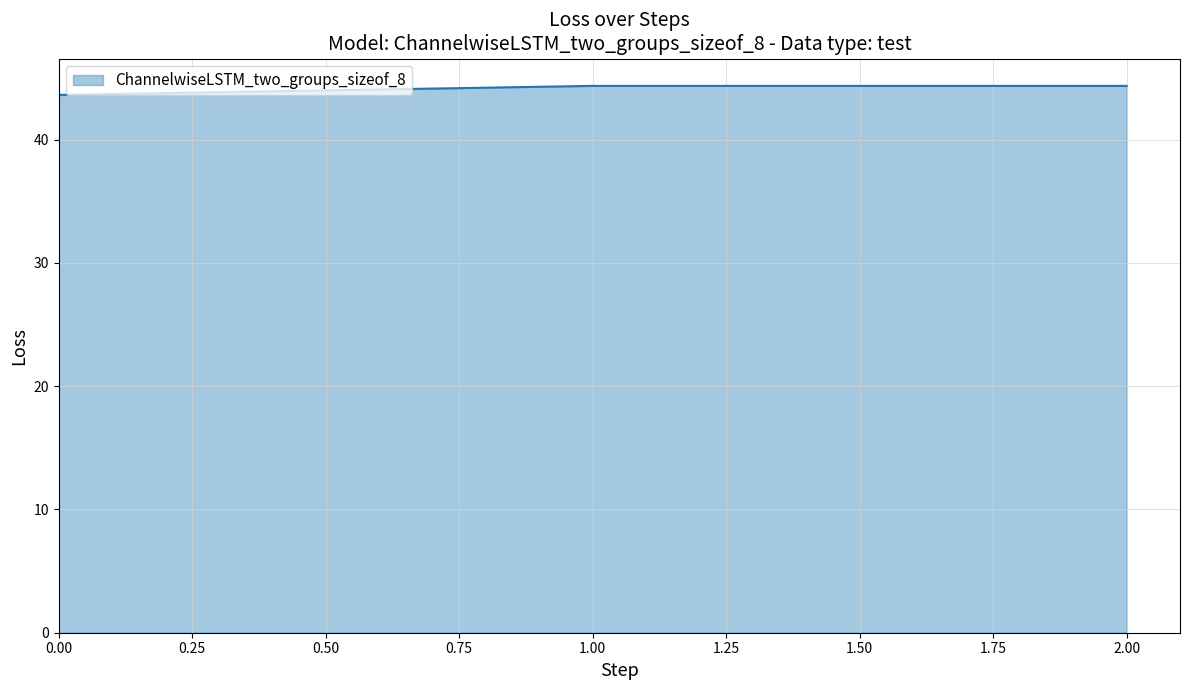

Is it true that the value at 0.00 is 43.6?

True